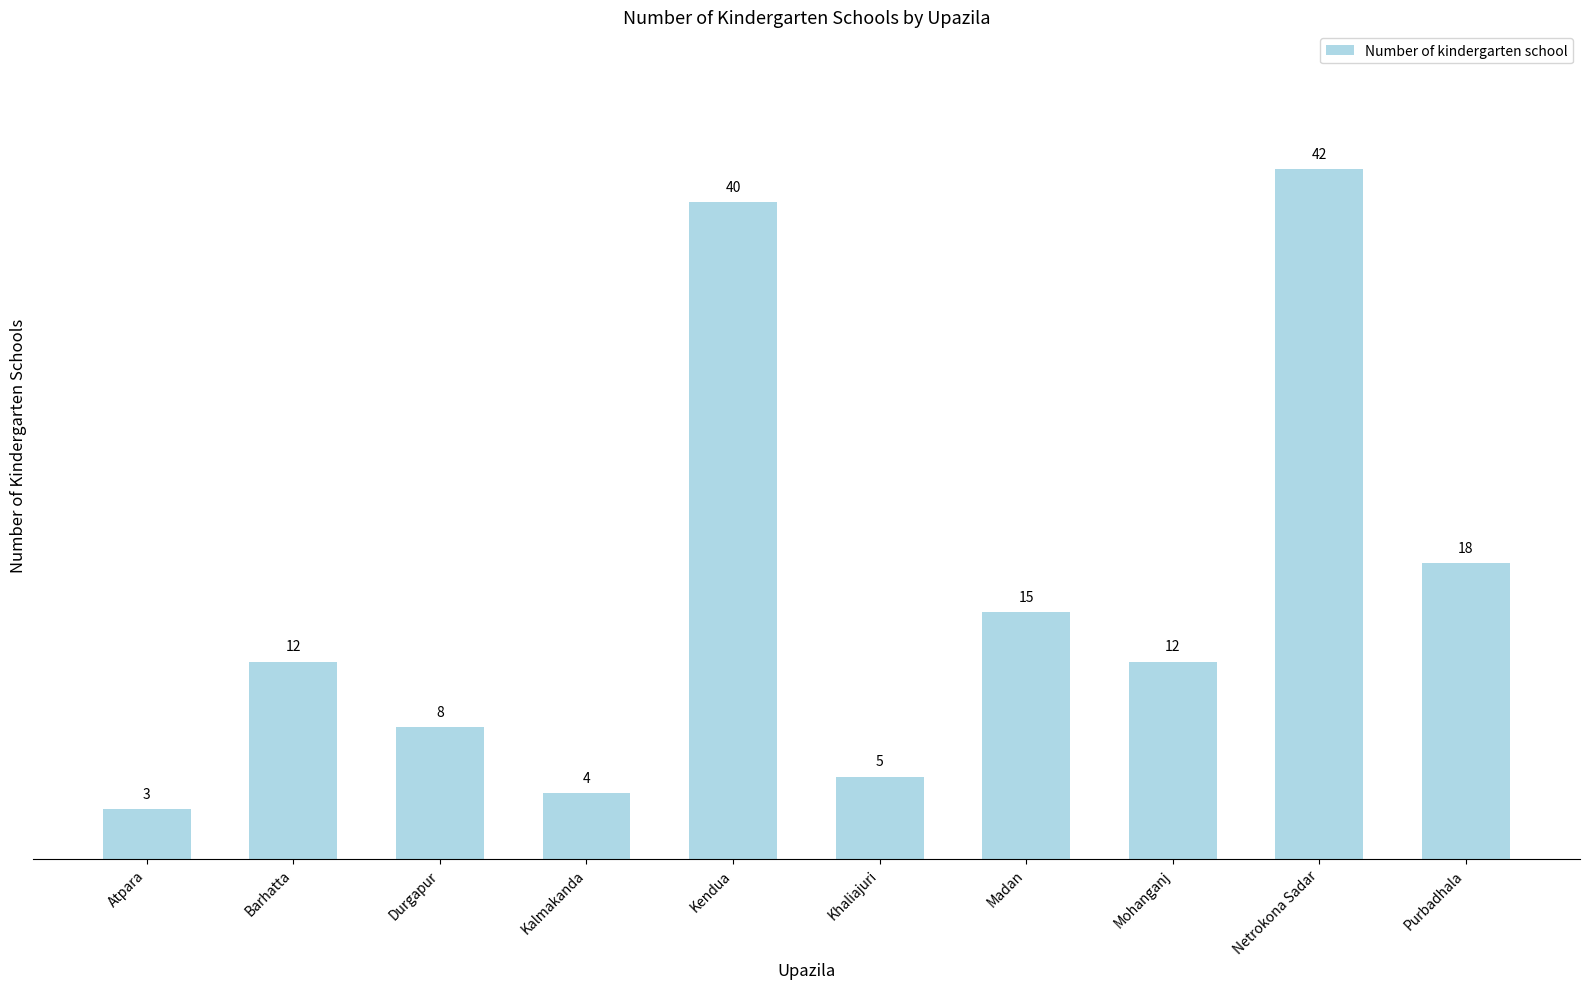

What is the change in value from Durgapur to Kendua?

+32